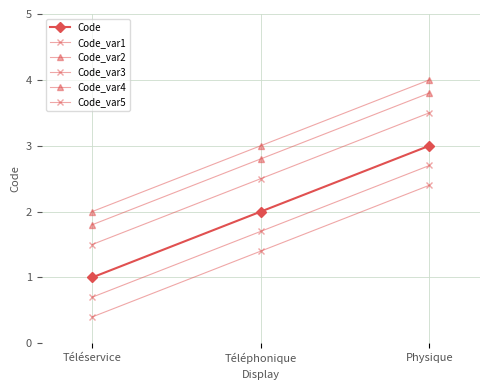

At how many categories does at least one series exceed 3?

1